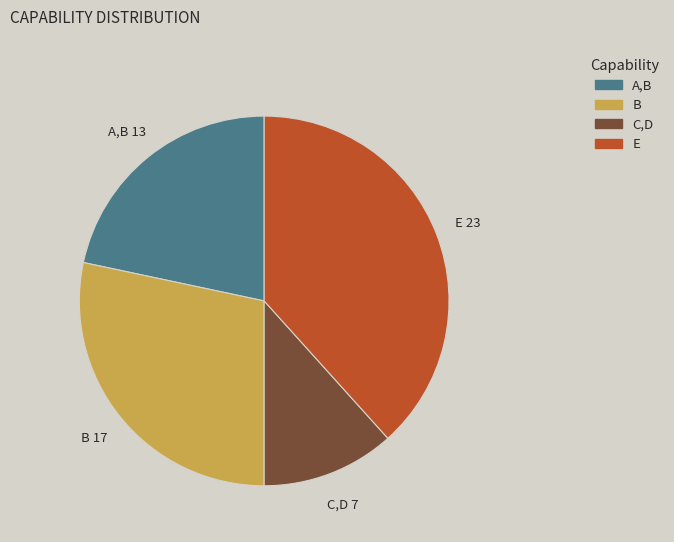

Is C,D the majority of the pie?

No